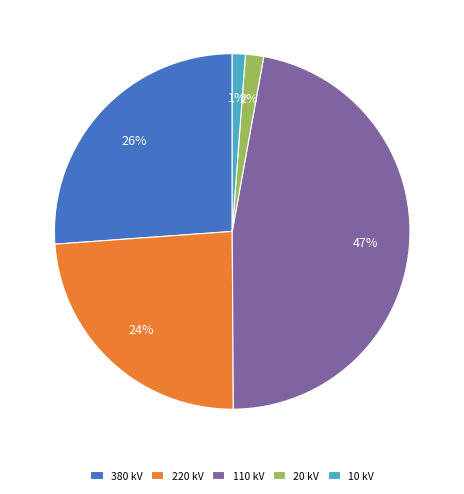

Is there any slice that represents more than half of the pie?

No